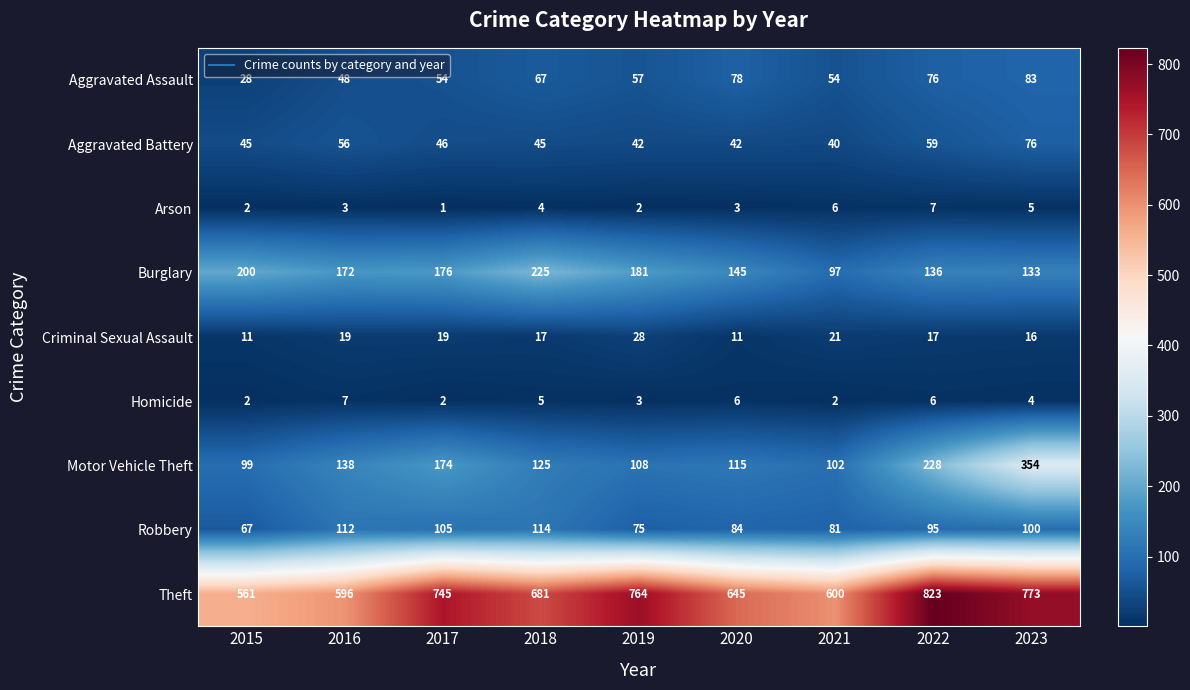

Which category has the lowest value across all series?

2017